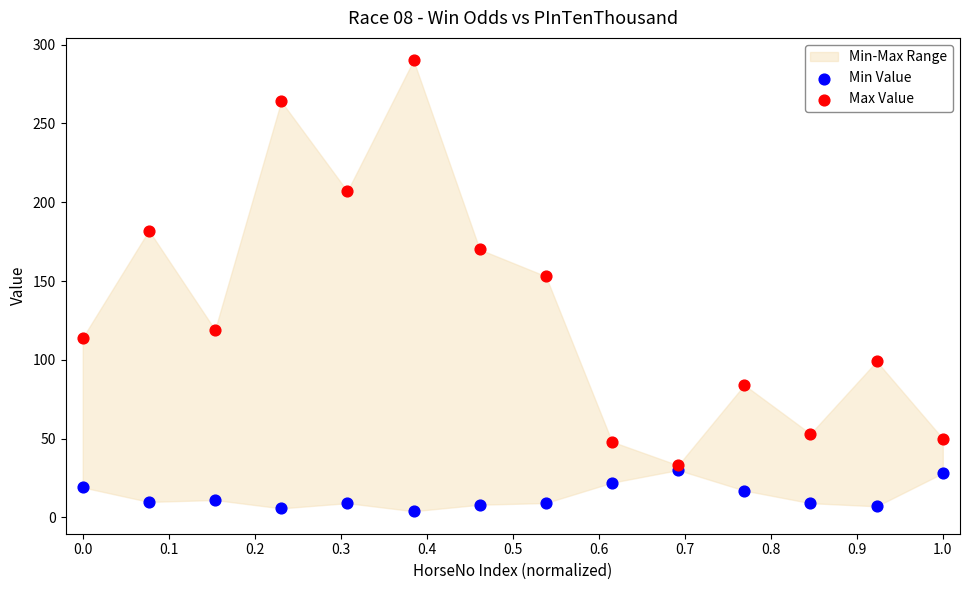

Across all series, what Y value is closest to 146?

153.0